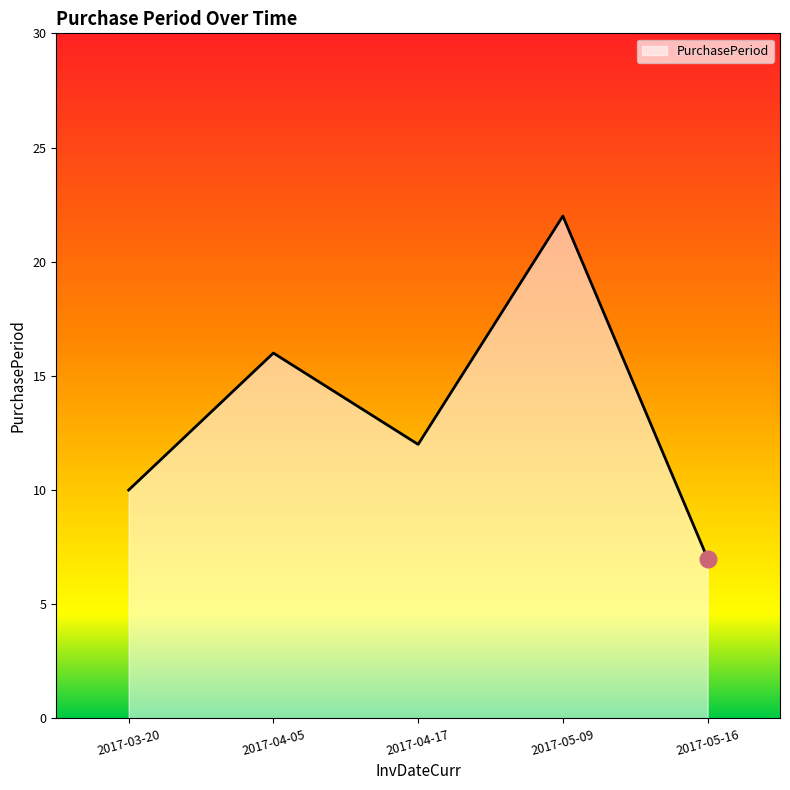

Where is the first local maximum?

2017-04-05